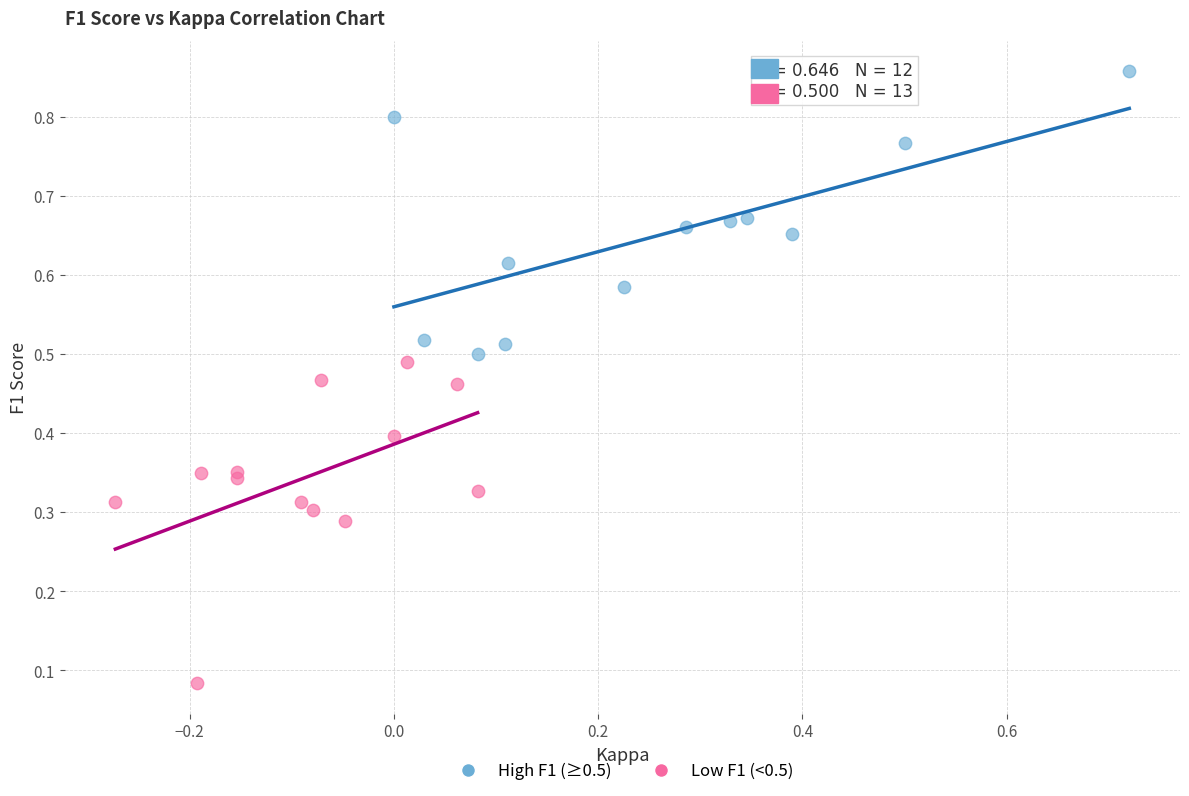

Which series reaches the minimum Y coordinate?

Low F1 (<0.5)